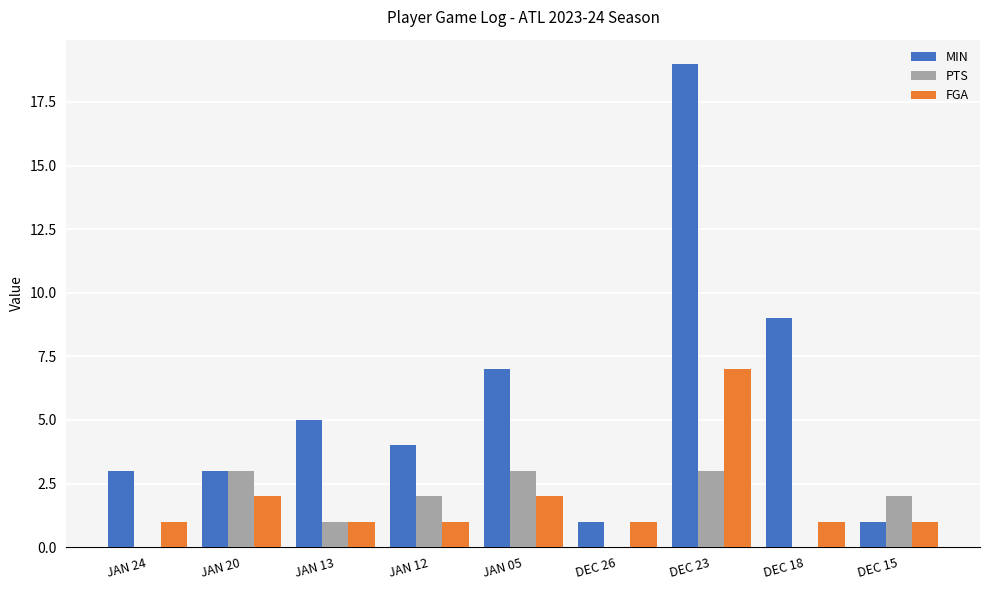

Read the PTS value at JAN 13.

1